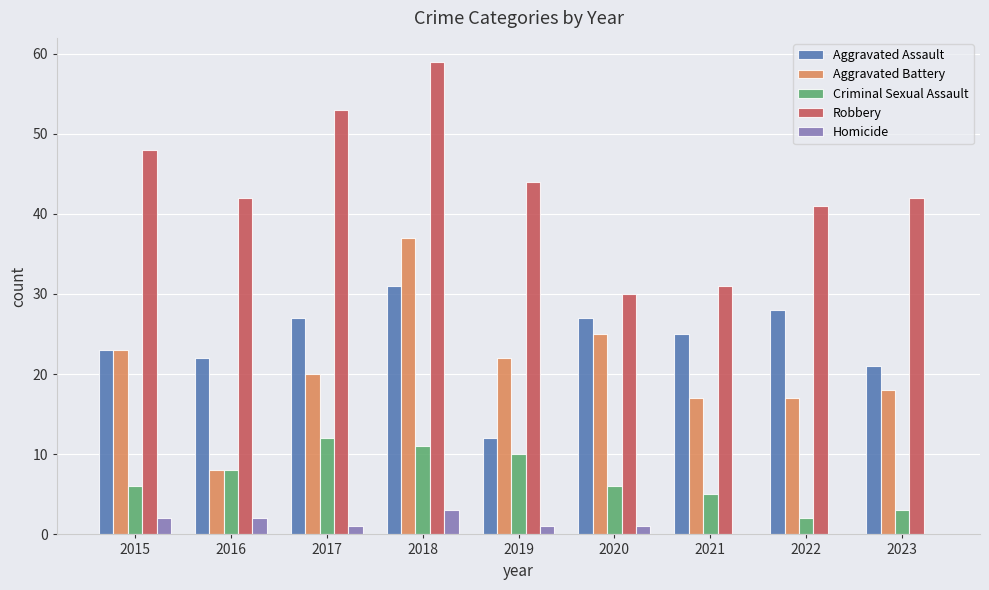

How many groups of bars are there?

9